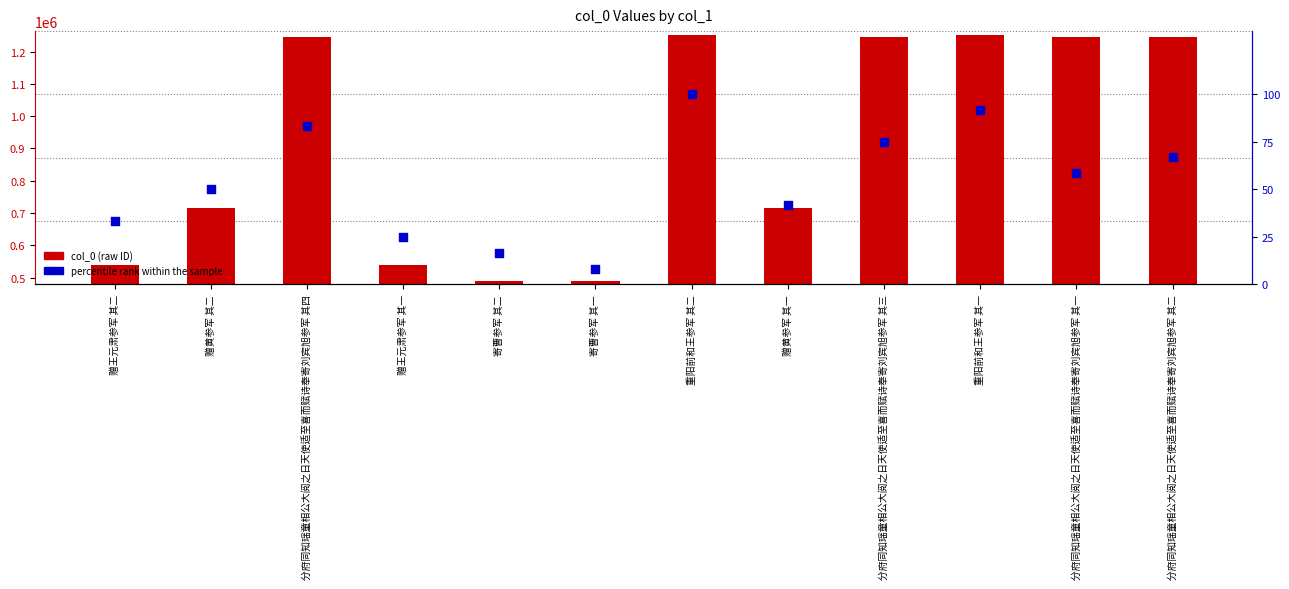

What are all the series names shown in the legend?

col_0, percentile rank within the sample